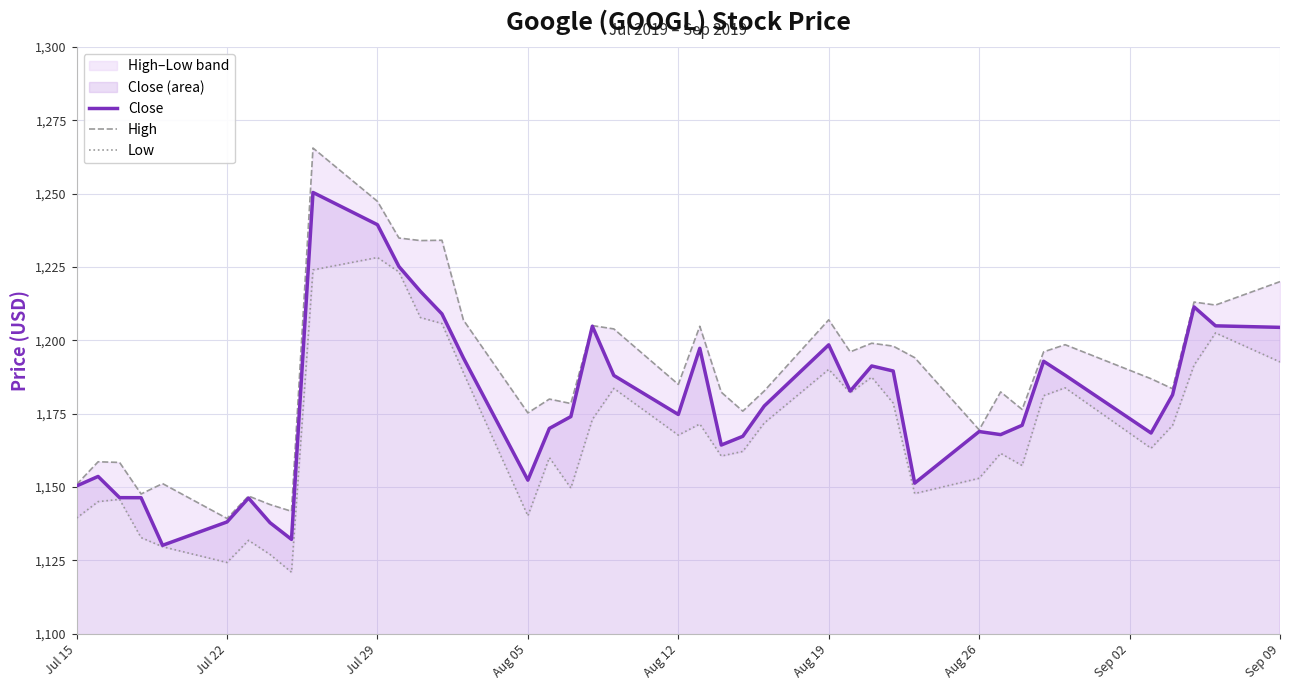

What is the maximum value for Close?

1250.4